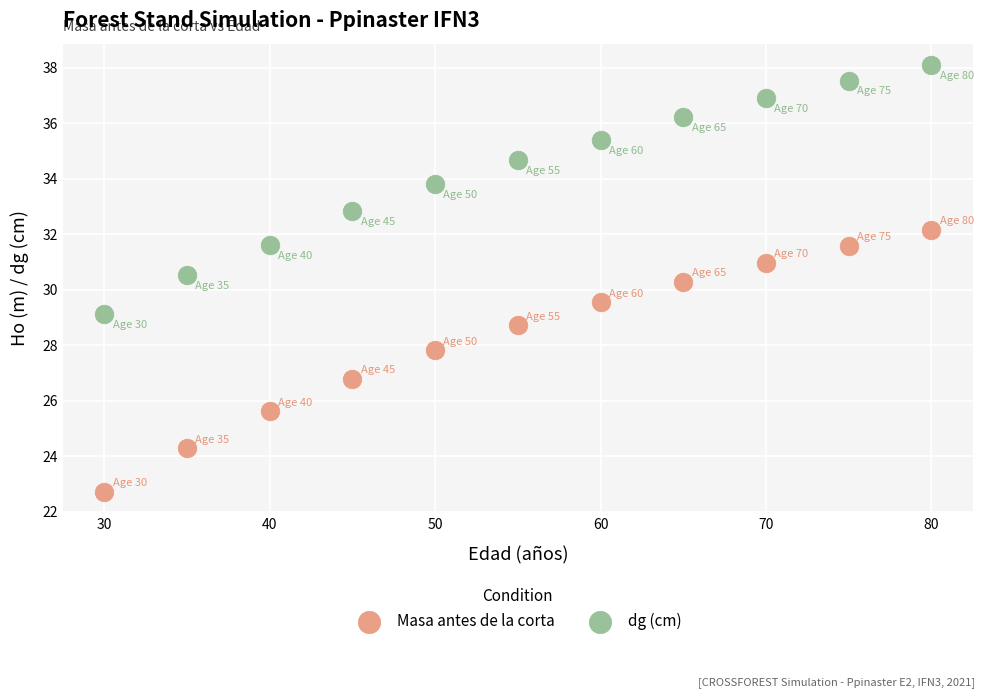

In the dg (cm) series, what Y value is closest to 33?

32.8